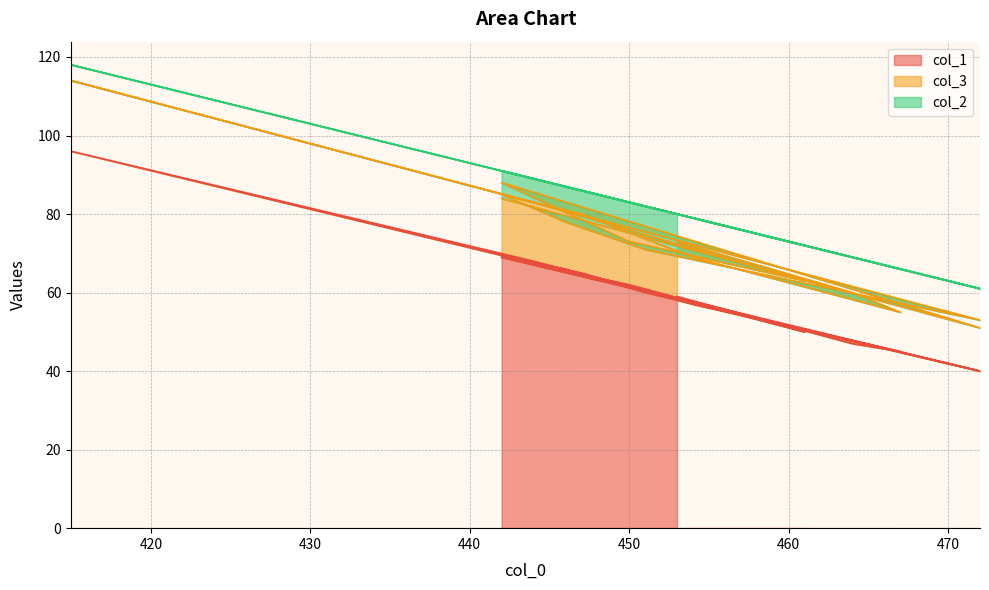

What value does the col_1 series have at 454?

57